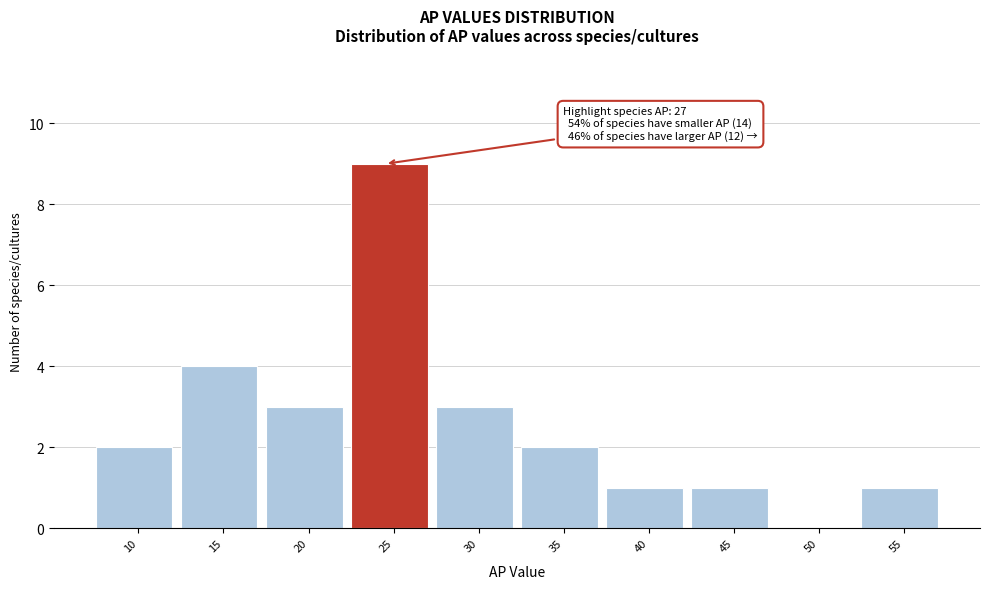

Reading left to right, transcribe all the data shown in this chart.

10=2	15=4	20=3	25=9	30=3	35=2	40=1	45=1	50=0	55=1